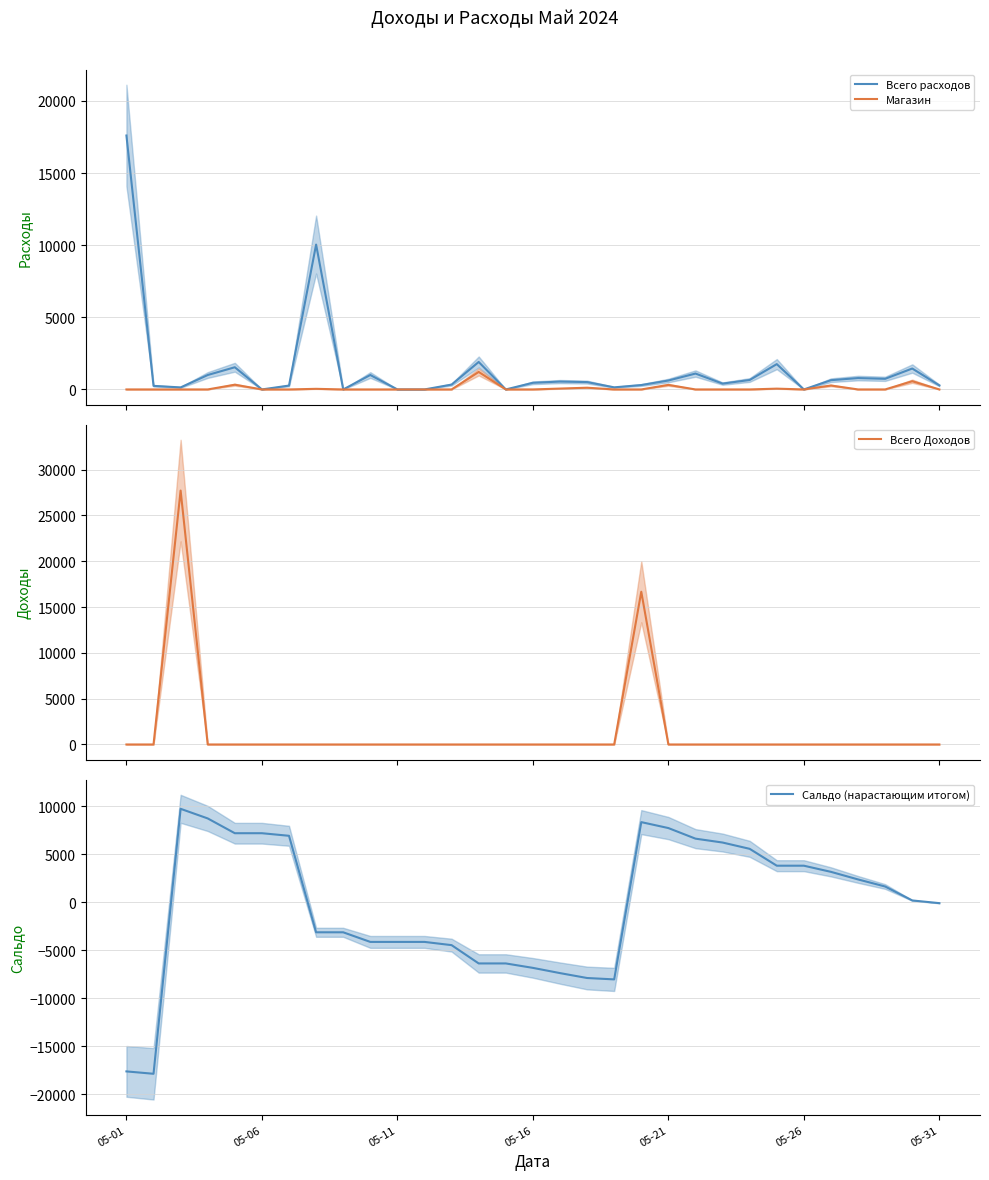

What is the value of the Магазин point at the 14th from the left?

1213